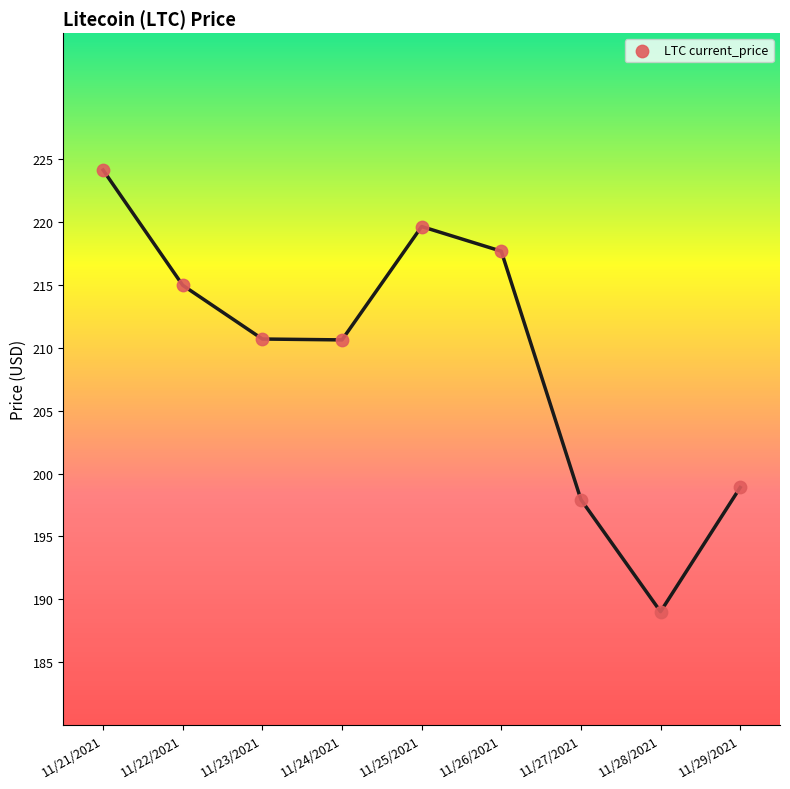

What is the average Y value?

209.3